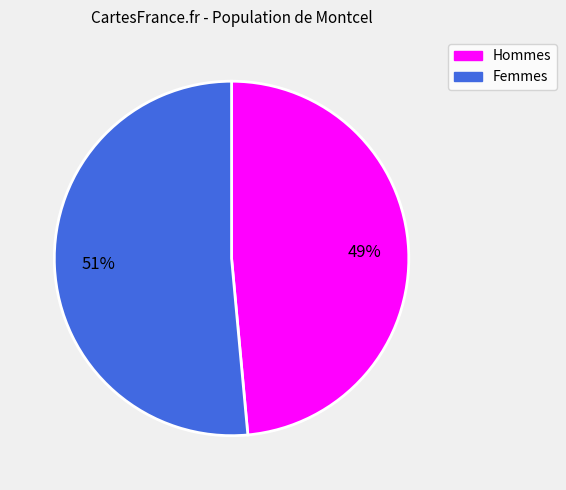

Does any single category account for the majority?

Yes